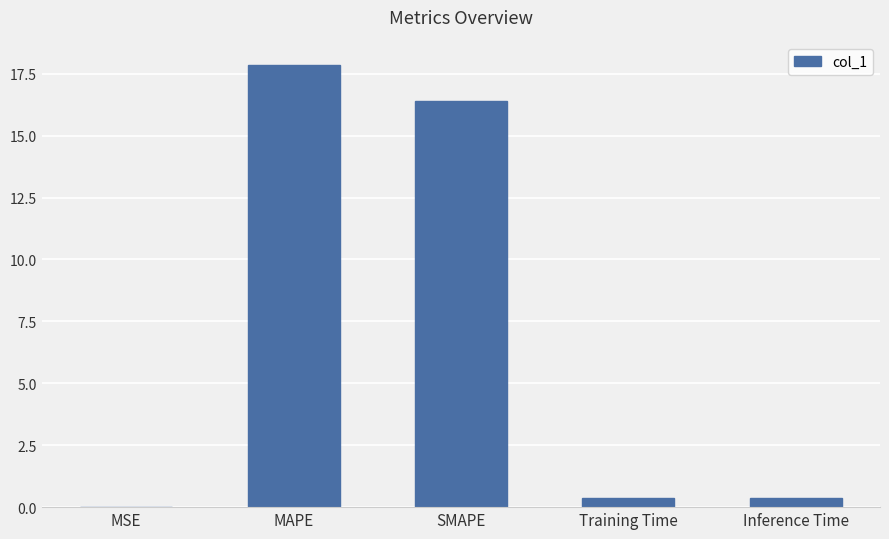

What is the maximum value shown in the chart?

17.9